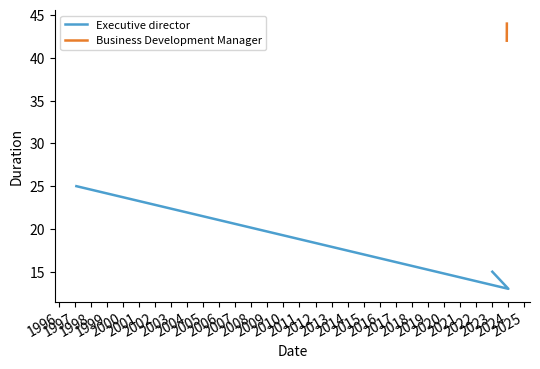

The Business Development Manager series shows 72 at 1996. True or false?

False